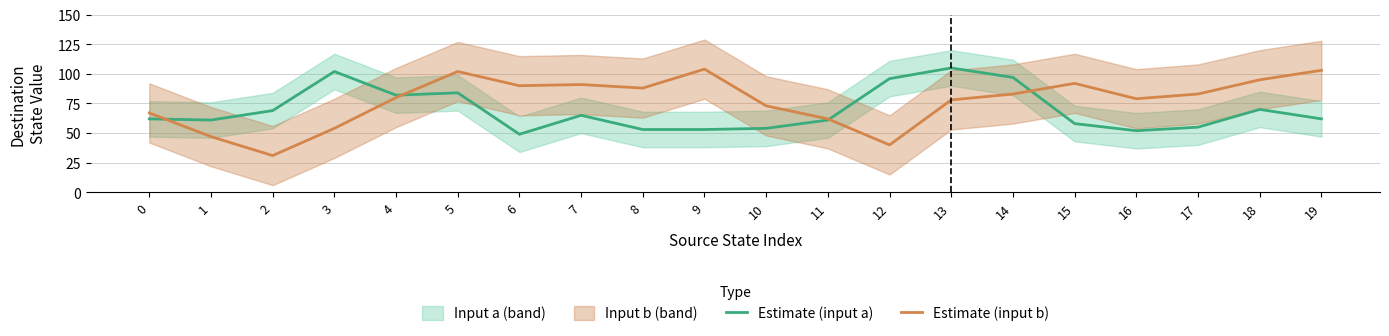

What is the spread (max minus min) of values at 15?

34